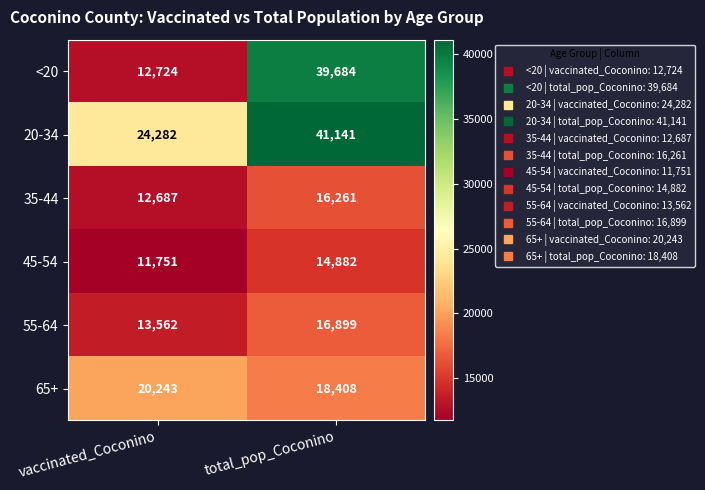

Which category has the lowest value across all series?

vaccinated_Coconino